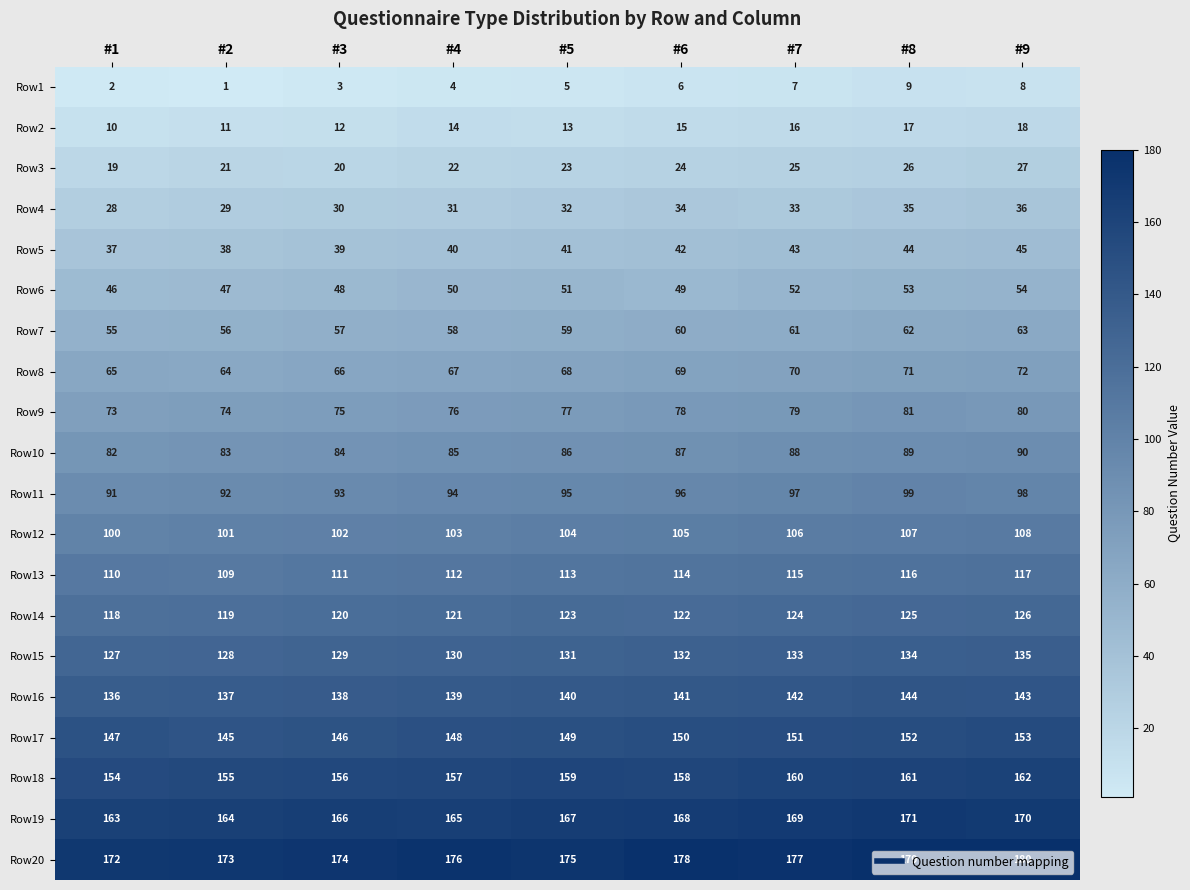

What is the spread (max minus min) of values at #9?

172